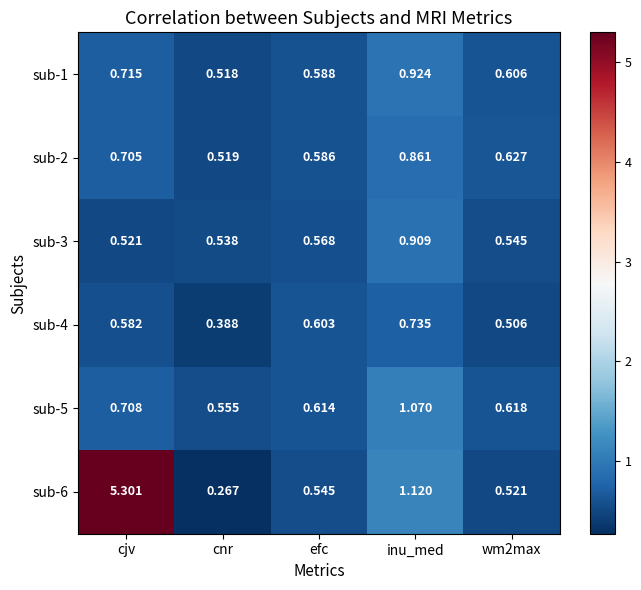

Where is sub-5 nearest to the value 0?

cnr